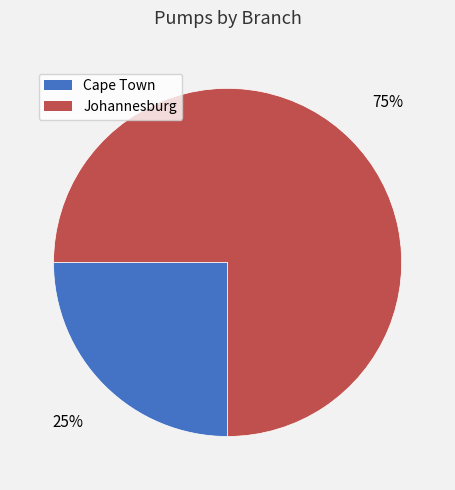

Is it true that Cape Town is 25% of the pie?

True